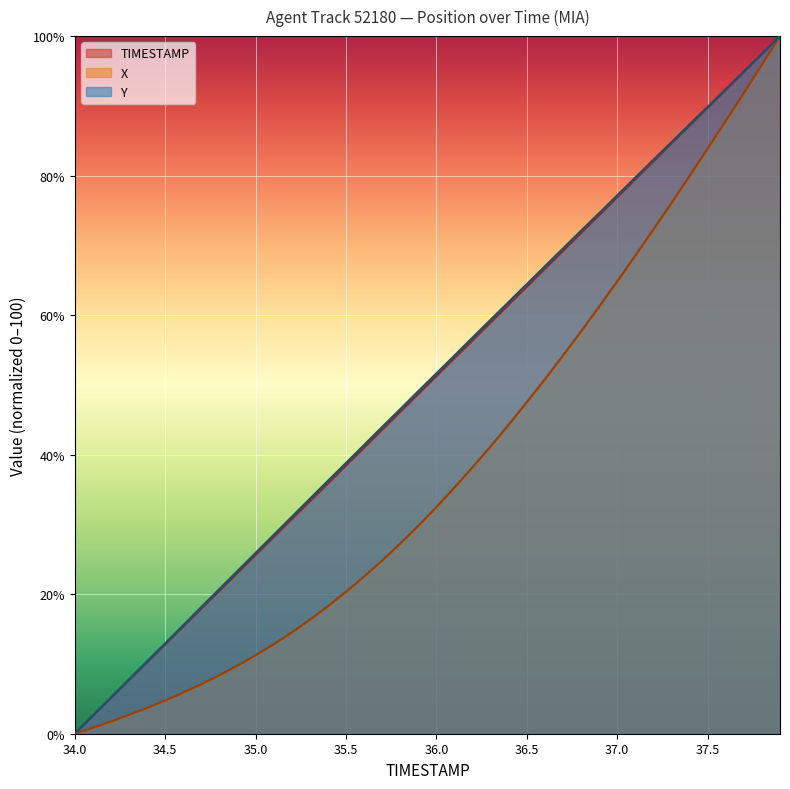

Which category has the highest value in the X series?

37.9